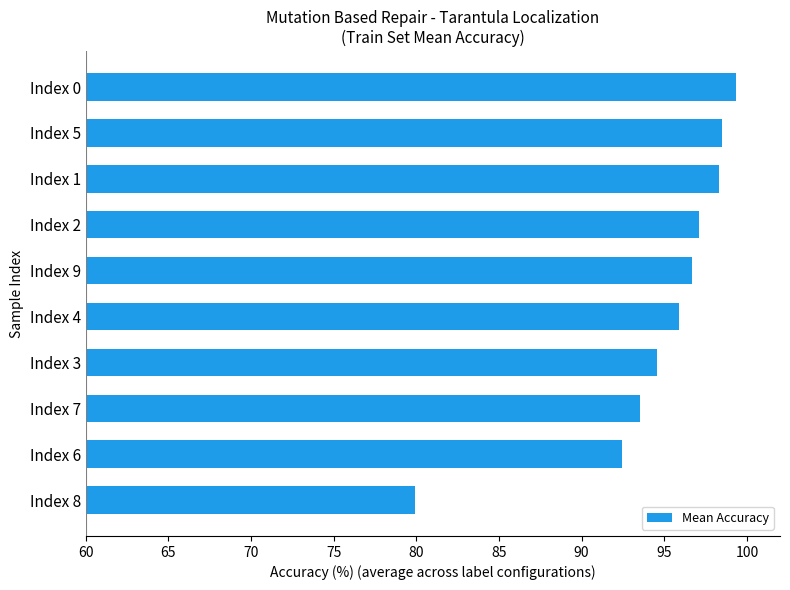

True or false: the data shows 65.1 at Index 5.

False